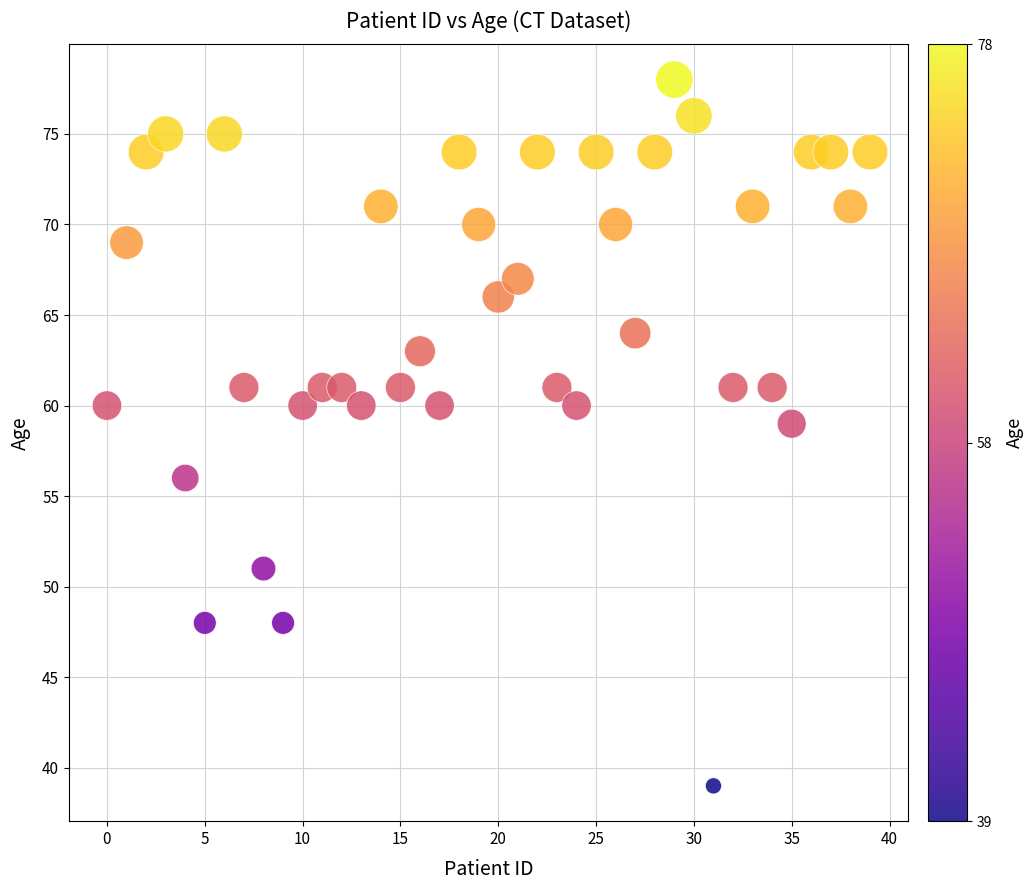

What is the range of Y values (max minus min)?

39